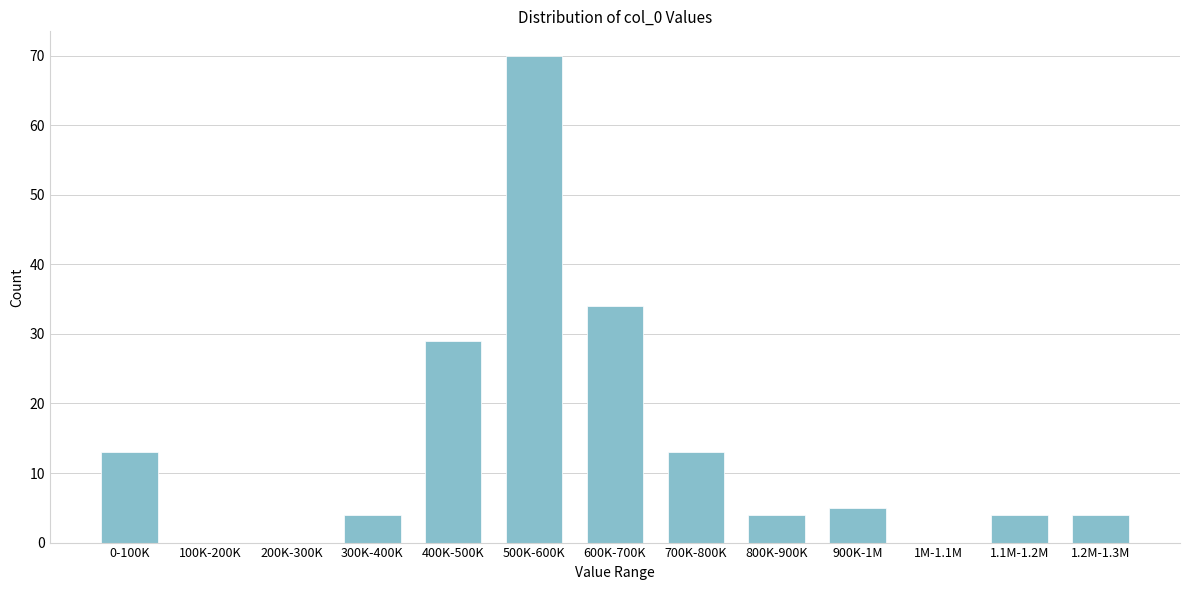

Reading left to right, list all the values displayed in this chart.

0-100K=13	100K-200K=0	200K-300K=0	300K-400K=4	400K-500K=29	500K-600K=70	600K-700K=34	700K-800K=13	800K-900K=4	900K-1M=5	1M-1.1M=0	1.1M-1.2M=4	1.2M-1.3M=4